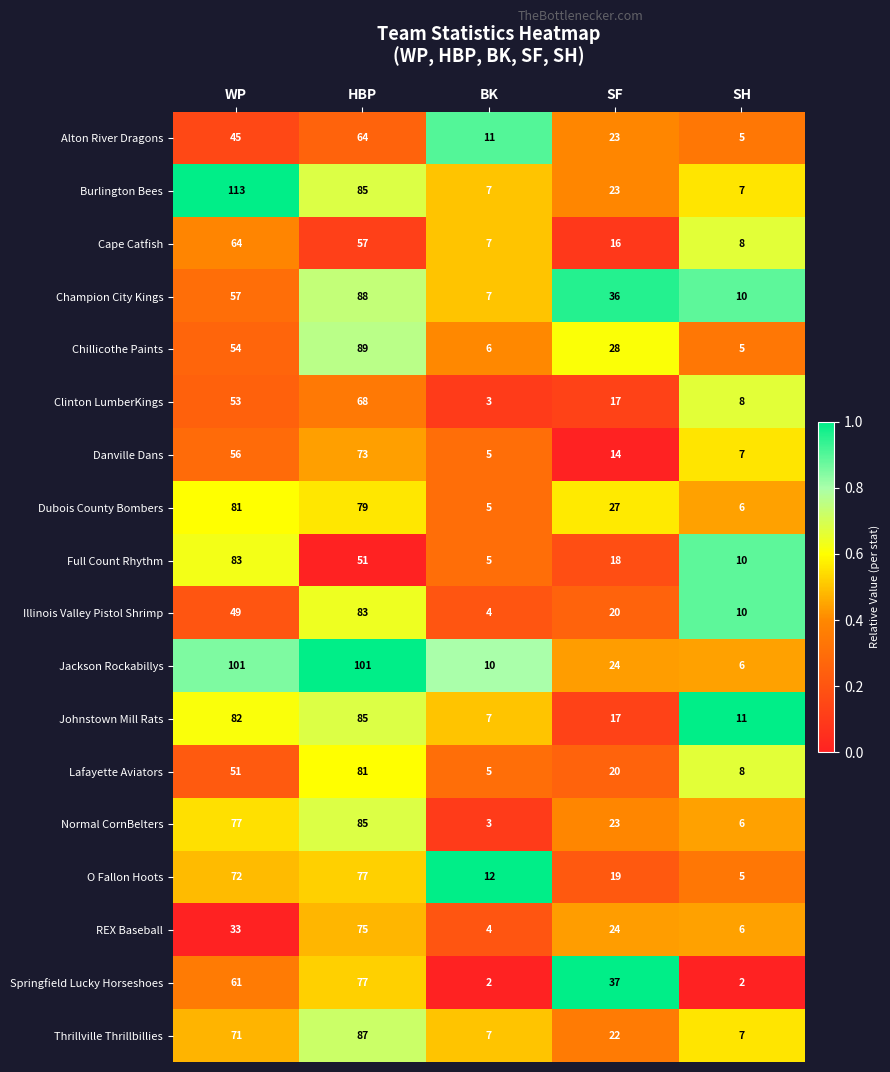

Read the Full Count Rhythm value at HBP, to the nearest 5.

50